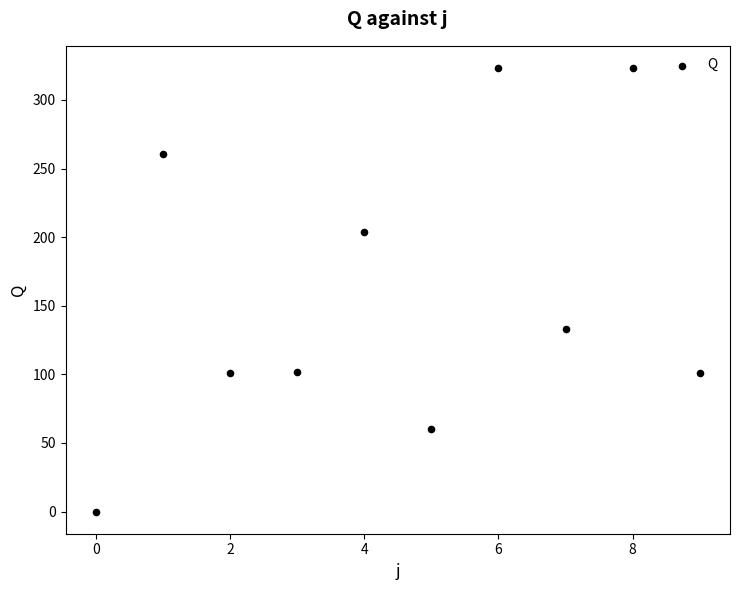

What Y value in the scatter plot is closest to 161?

132.9